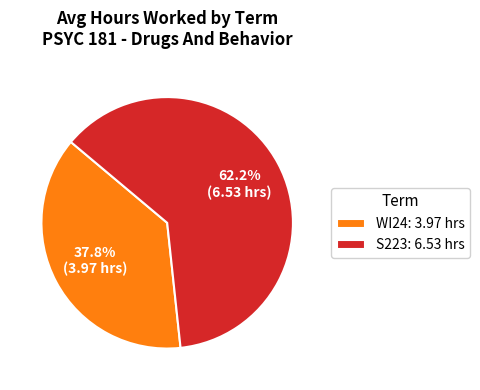

Count the number of slices in the pie.

2